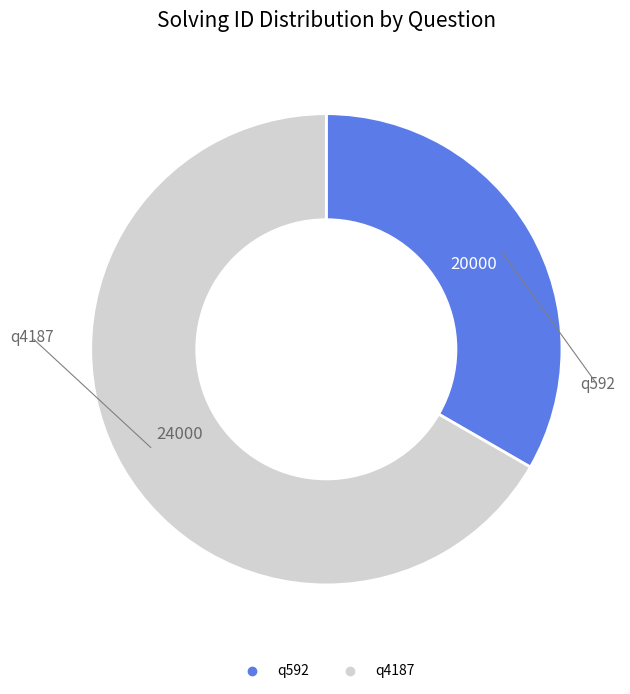

Is there a majority slice in this chart?

Yes